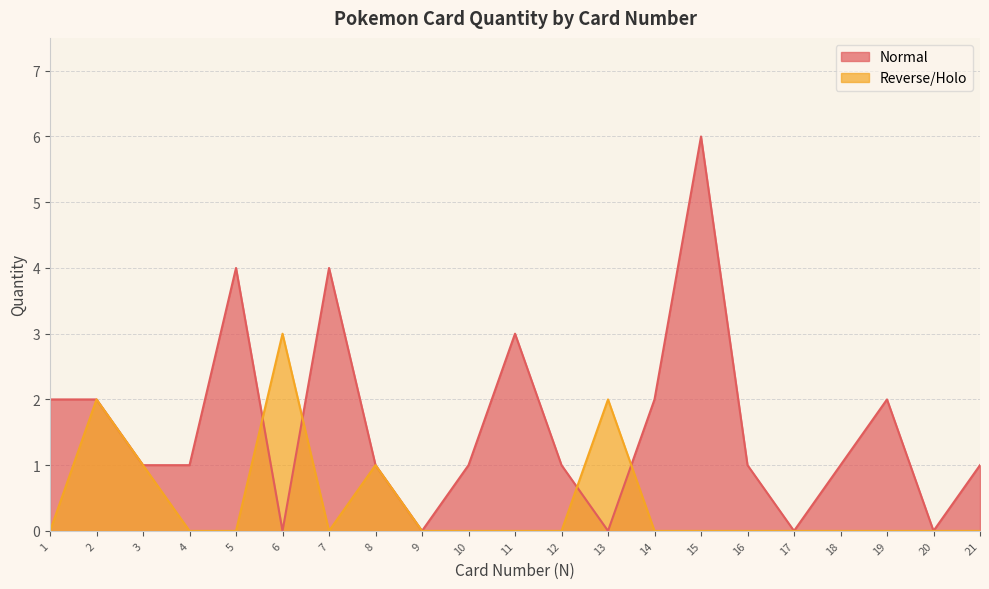

The value of Reverse/Holo at 10 is 0. True or false?

True